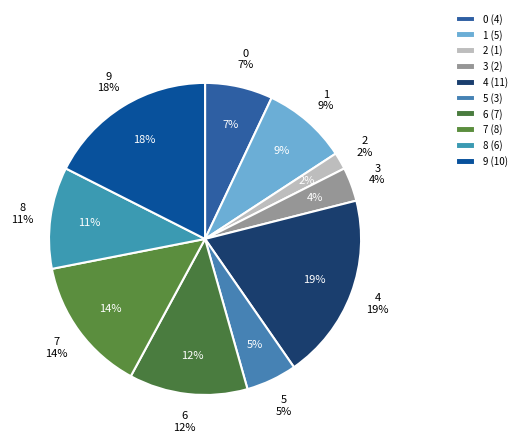

Rank the categories by value from highest to lowest.

4, 9, 7, 6, 8, 1, 0, 5, 3, 2